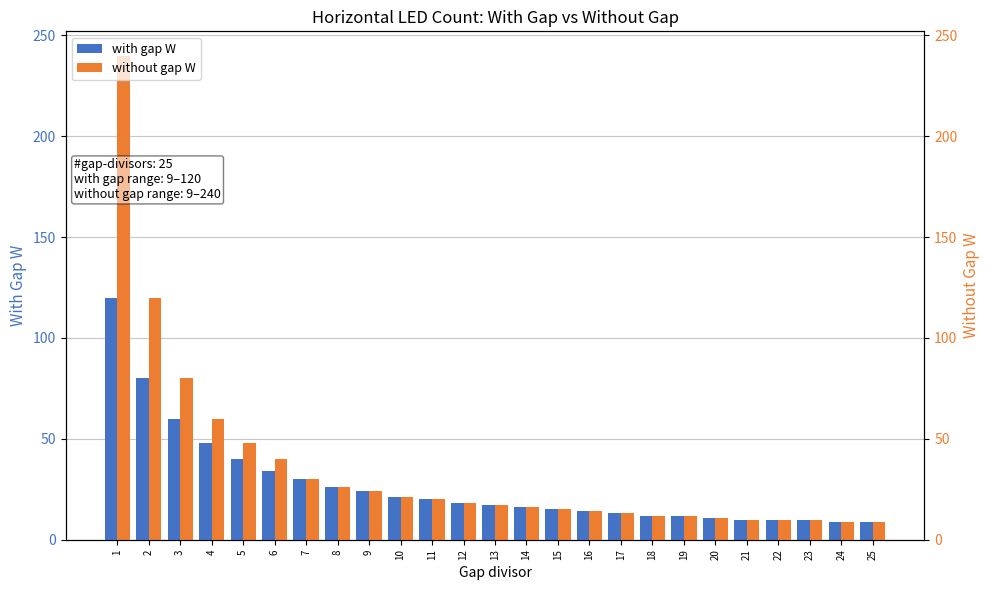

True or false: with gap W has a value of 17 at 21.

False